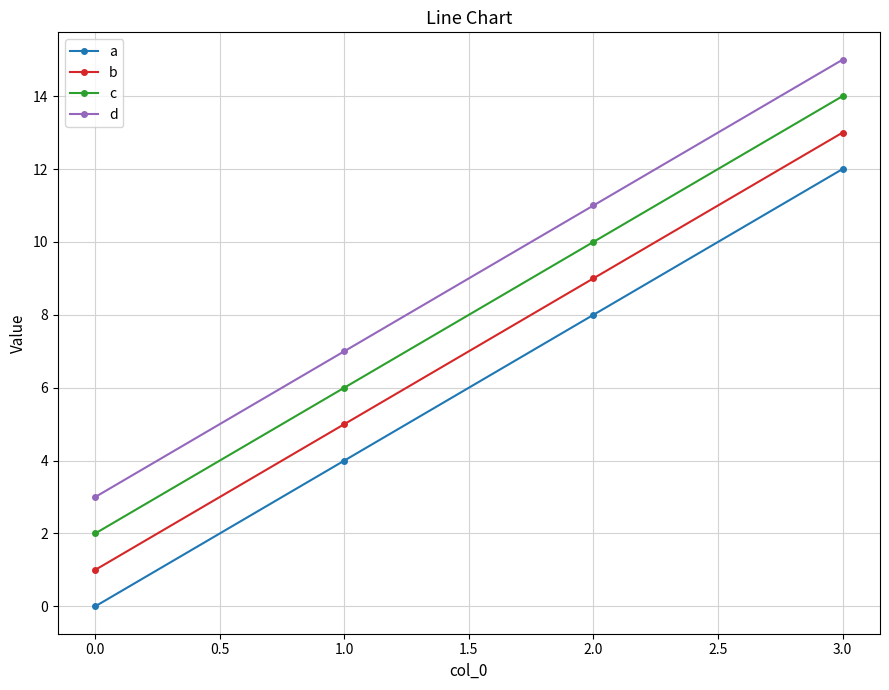

At which category does the chart reach its minimum across all series?

0.0